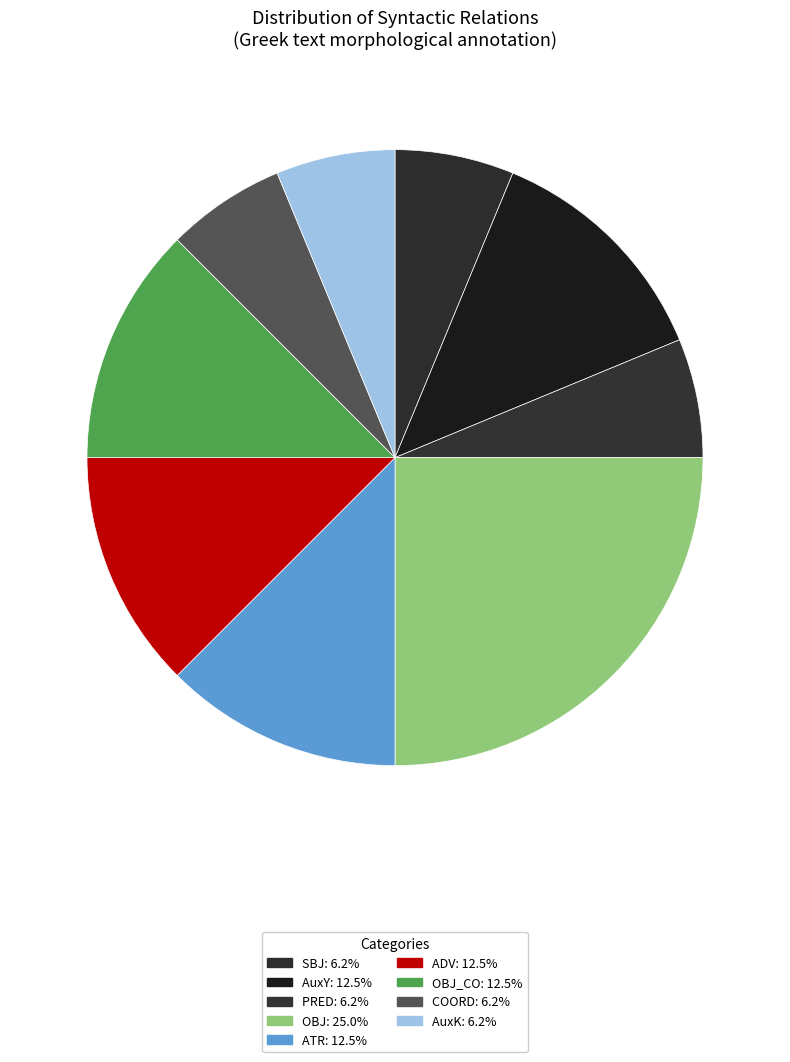

How many slices are in this pie chart?

9